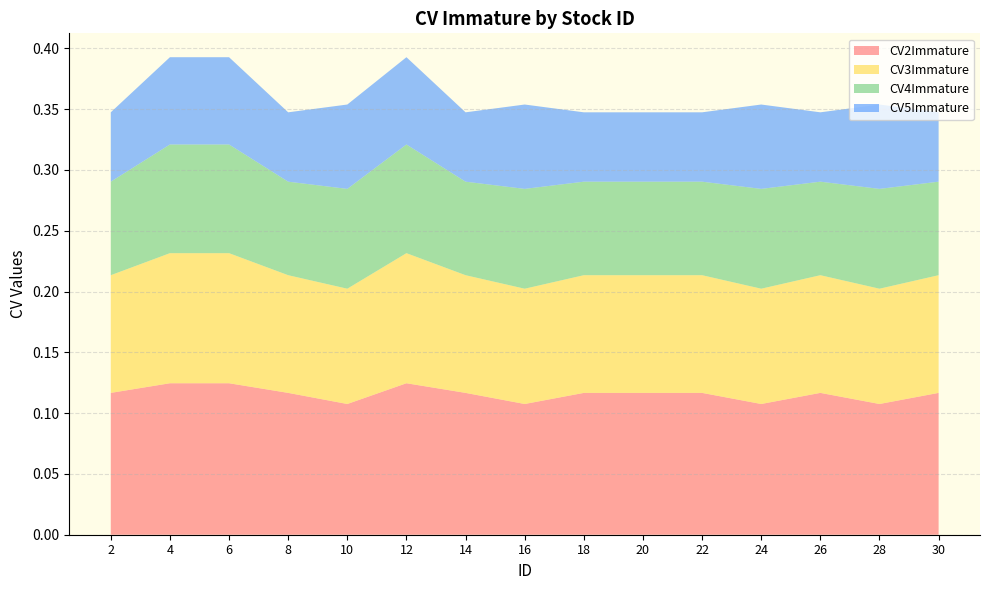

Reading left to right, list all the values displayed in this chart.

CV2Immature: 0.1	0.1	0.1	0.1	0.1	0.1	0.1	0.1	0.1	0.1	0.1	0.1	0.1	0.1	0.1
CV3Immature: 0.1	0.1	0.1	0.1	0.1	0.1	0.1	0.1	0.1	0.1	0.1	0.1	0.1	0.1	0.1
CV4Immature: 0.1	0.1	0.1	0.1	0.1	0.1	0.1	0.1	0.1	0.1	0.1	0.1	0.1	0.1	0.1
CV5Immature: 0.1	0.1	0.1	0.1	0.1	0.1	0.1	0.1	0.1	0.1	0.1	0.1	0.1	0.1	0.1